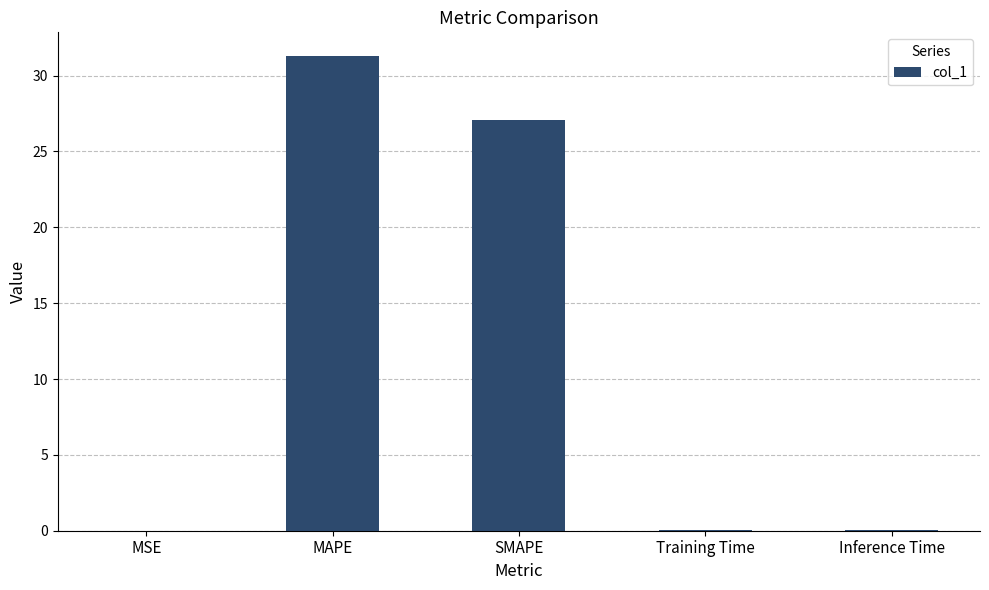

What is the average value?

11.7